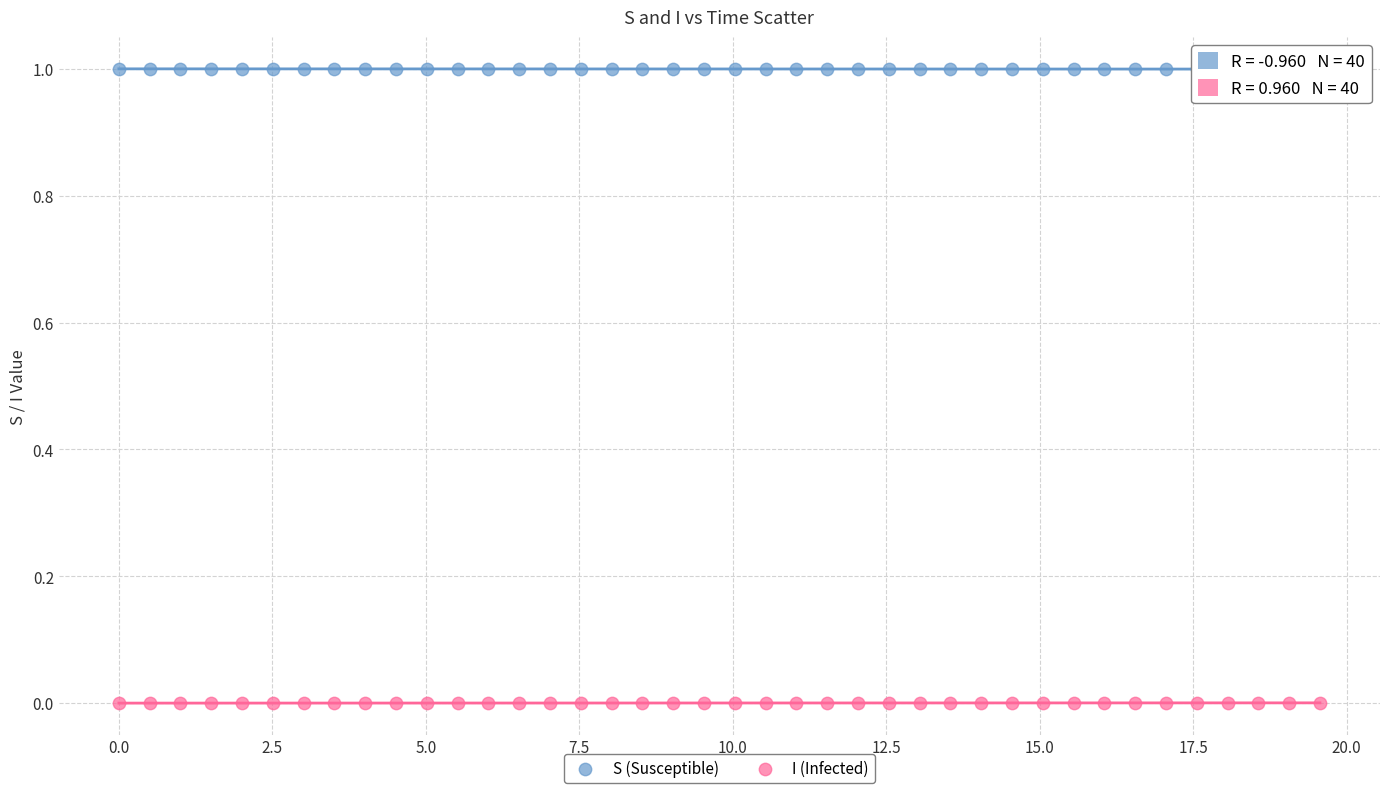

What is the X range (max minus min) for the scatter plot?

19.6